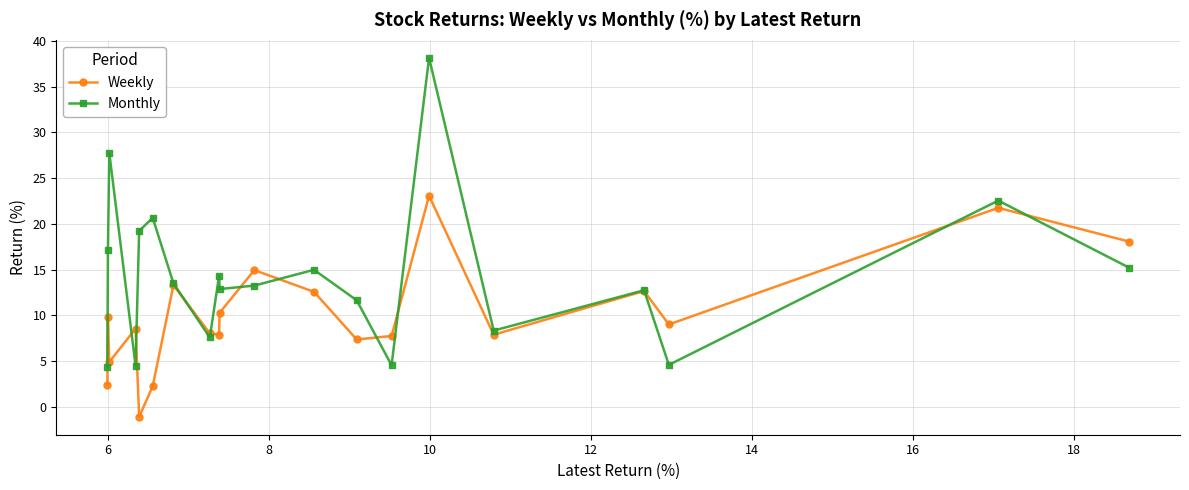

Which series has the largest range (max minus min)?

Monthly